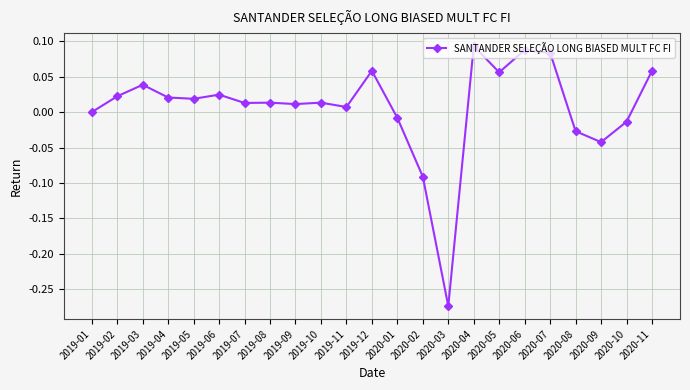

What is the difference between the maximum and minimum values?

0.4